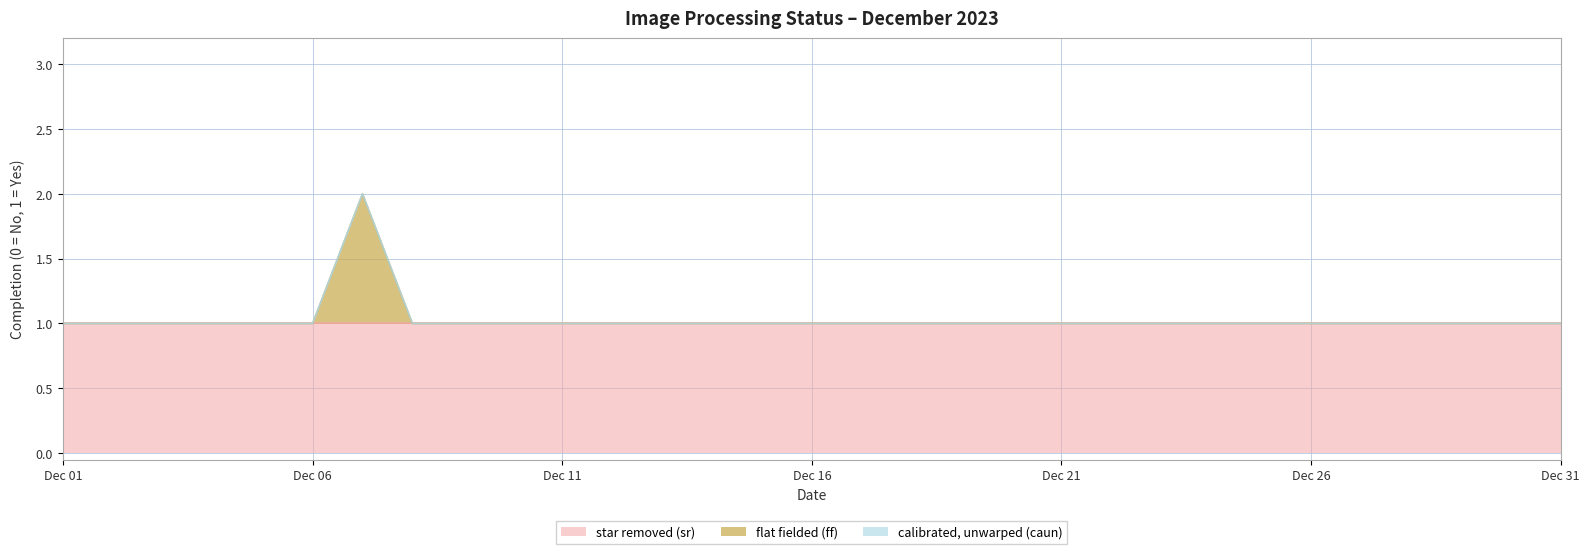

What are all the series names shown in the legend?

star removed (sr), flat fielded (ff), calibrated, unwarped (caun)